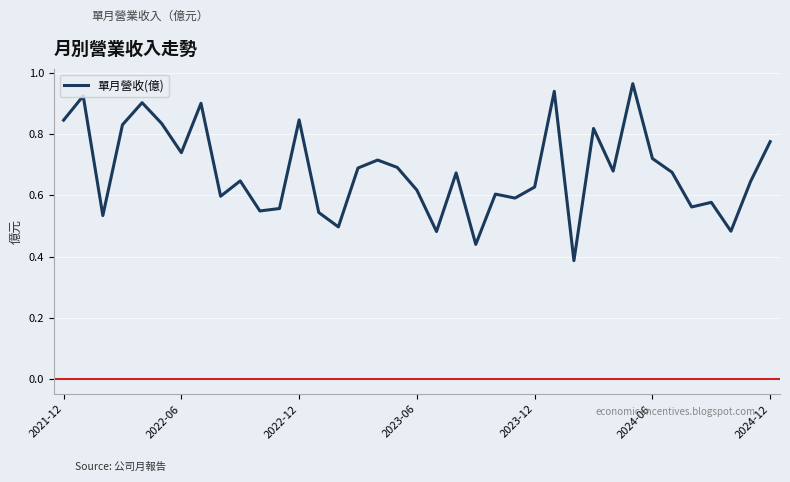

Does the chart have visible grid lines?

Yes